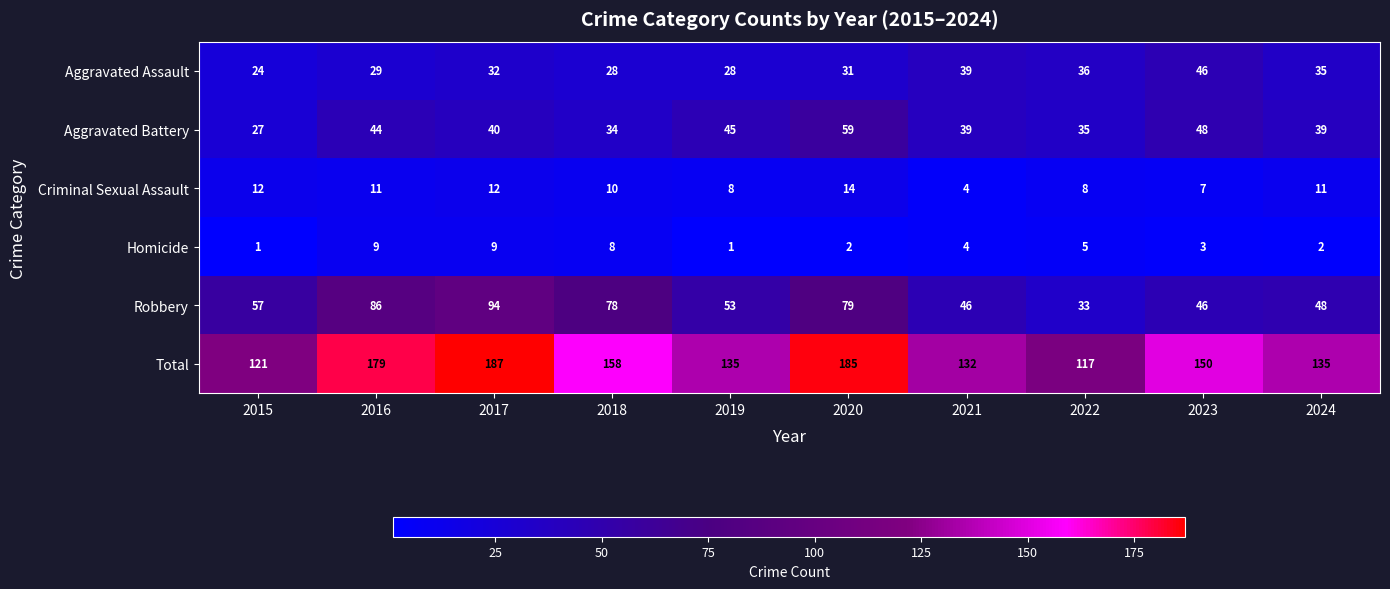

Is it true that Homicide equals 3 at 2022?

False